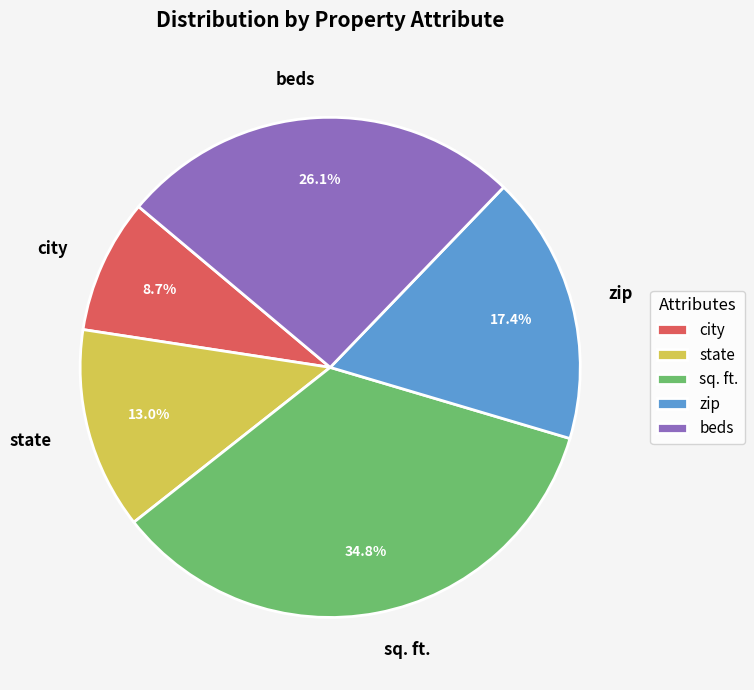

What percentage is the city slice, to the nearest percent?

9%